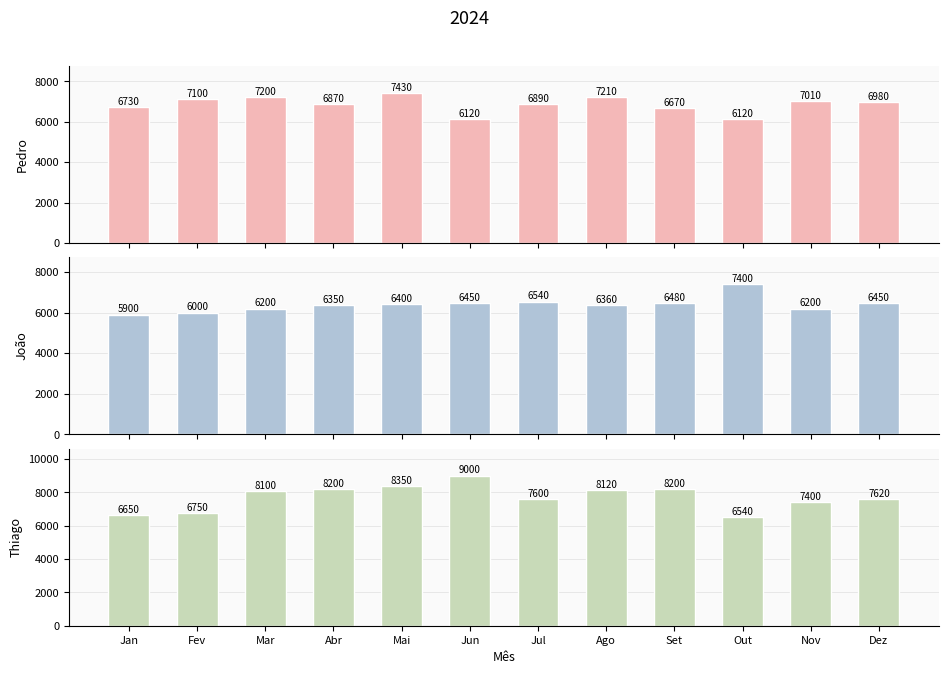

What is the approximate value of Pedro at Jul?

6890